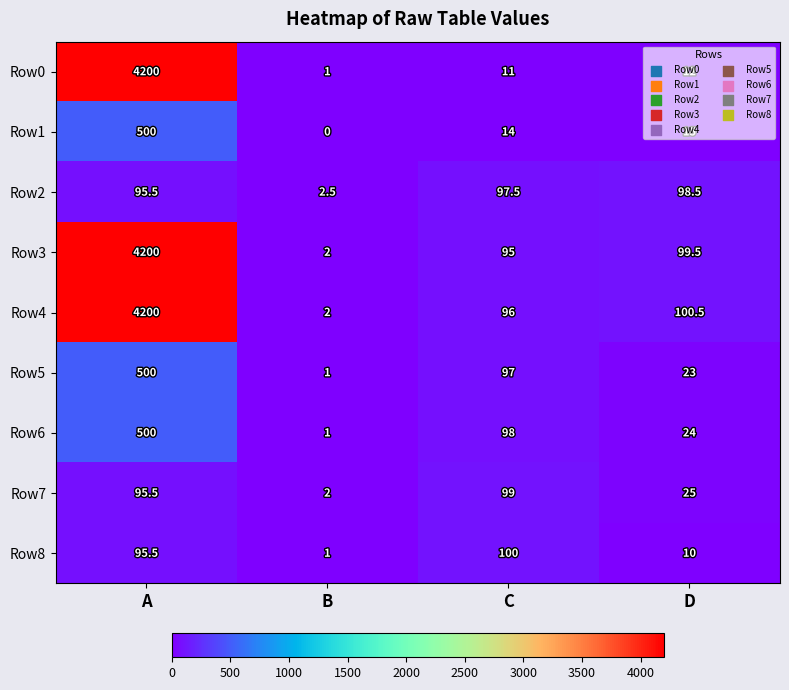

What is the highest value of the Row7 series?

99.0